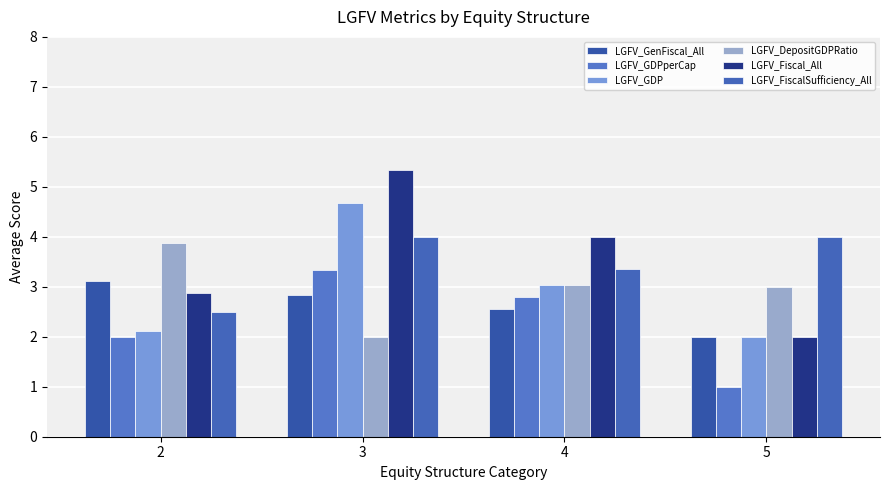

Reading right to left, extract all data points from this chart.

LGFV_GenFiscal_All: 2.0	2.6	2.8	3.1
LGFV_GDPperCap: 1.0	2.8	3.3	2.0
LGFV_GDP: 2.0	3.0	4.7	2.1
LGFV_DepositGDPRatio: 3.0	3.0	2.0	3.9
LGFV_Fiscal_All: 2.0	4.0	5.3	2.9
LGFV_FiscalSufficiency_All: 4.0	3.4	4.0	2.5